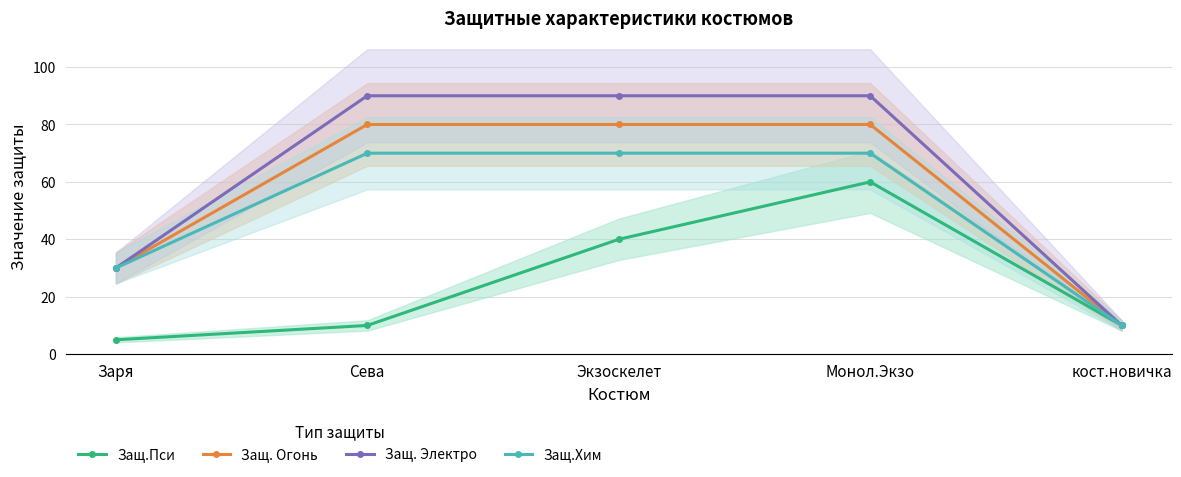

List the labels in order of Защ.Хим value, largest first.

Сева, Экзоскелет, Монол.Экзо, Заря, кост.новичка